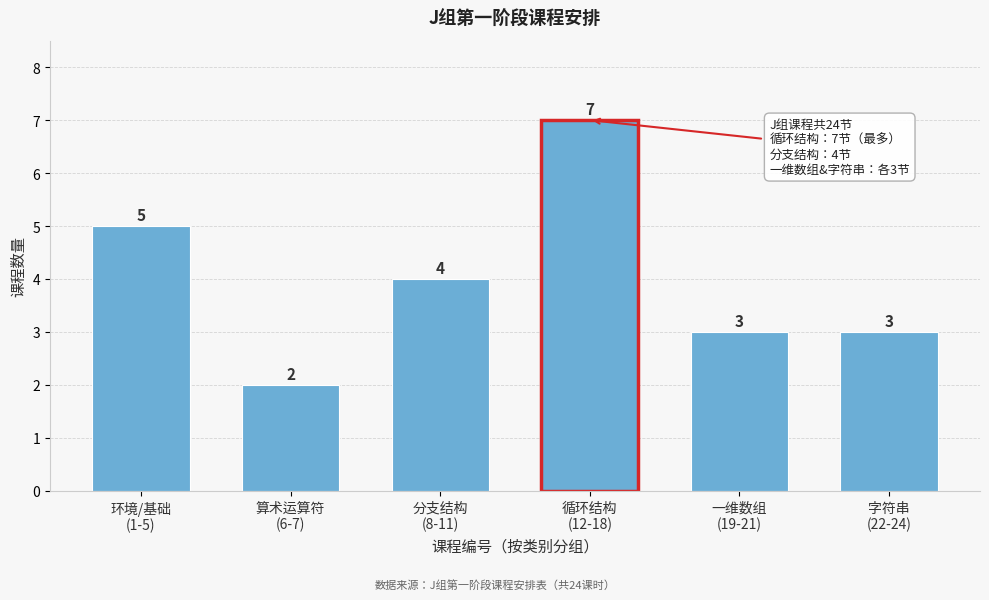

Reading right to left, list all the values displayed in this chart.

3	3	7	4	2	5